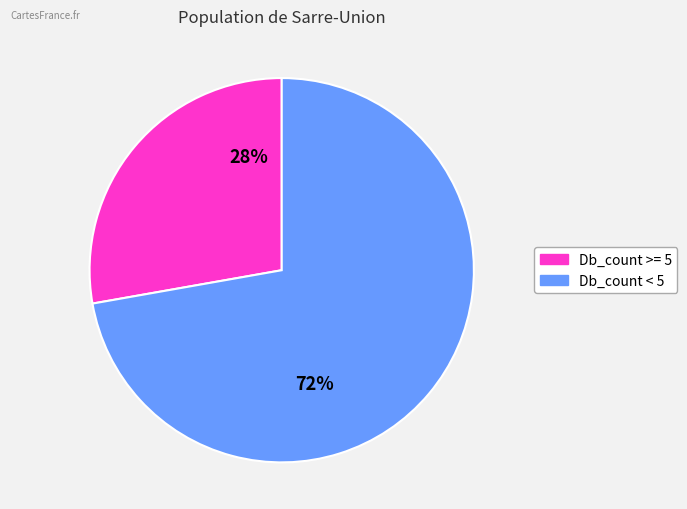

To the nearest percent, what is the average slice percentage?

50%